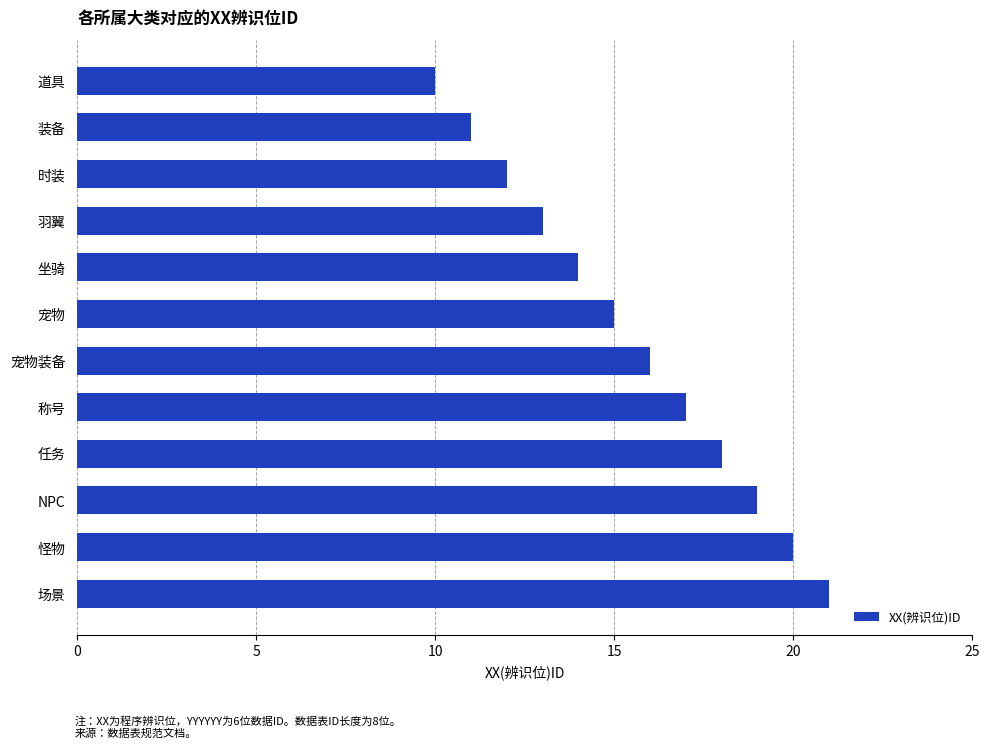

Which label corresponds to the smallest value in the chart?

道具